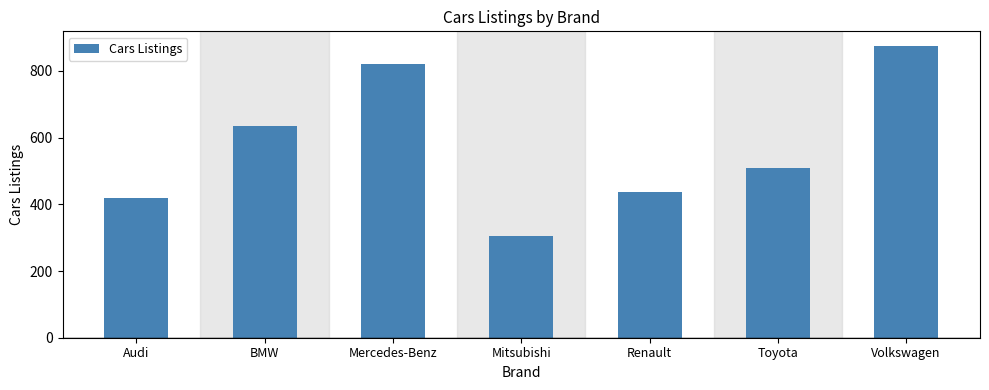

Between Volkswagen and BMW, which is larger?

Volkswagen